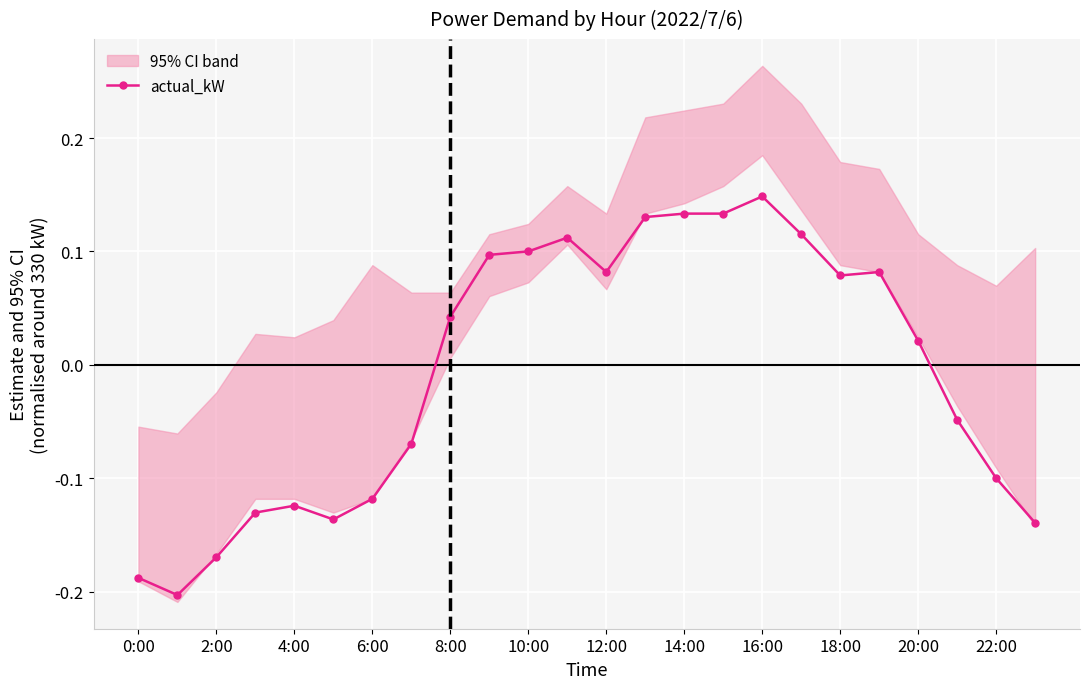

At which label does actual_kW reach its peak?

16:00